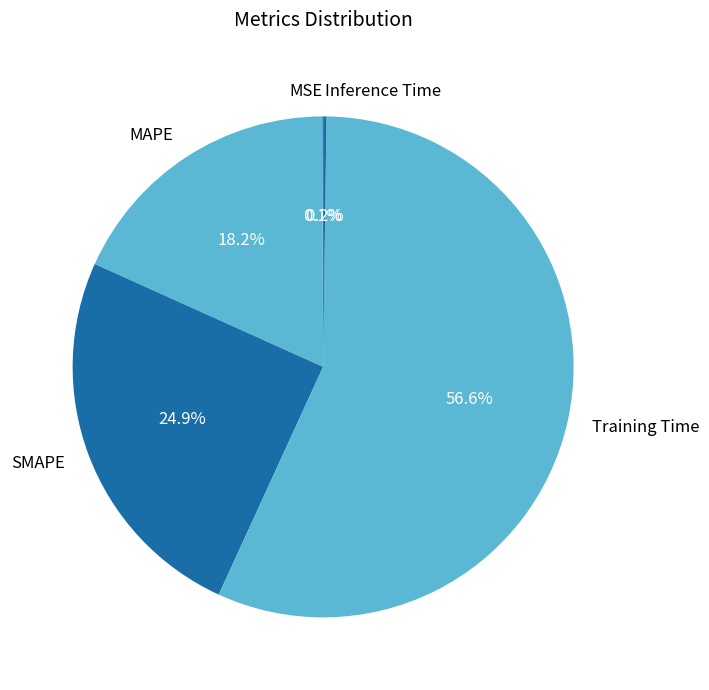

What percentage is NOT represented by MAPE?

81.8%